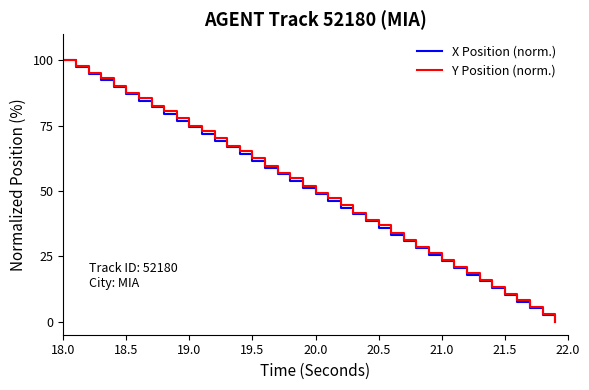

What is the maximum value for Y Position (norm.)?

100.0